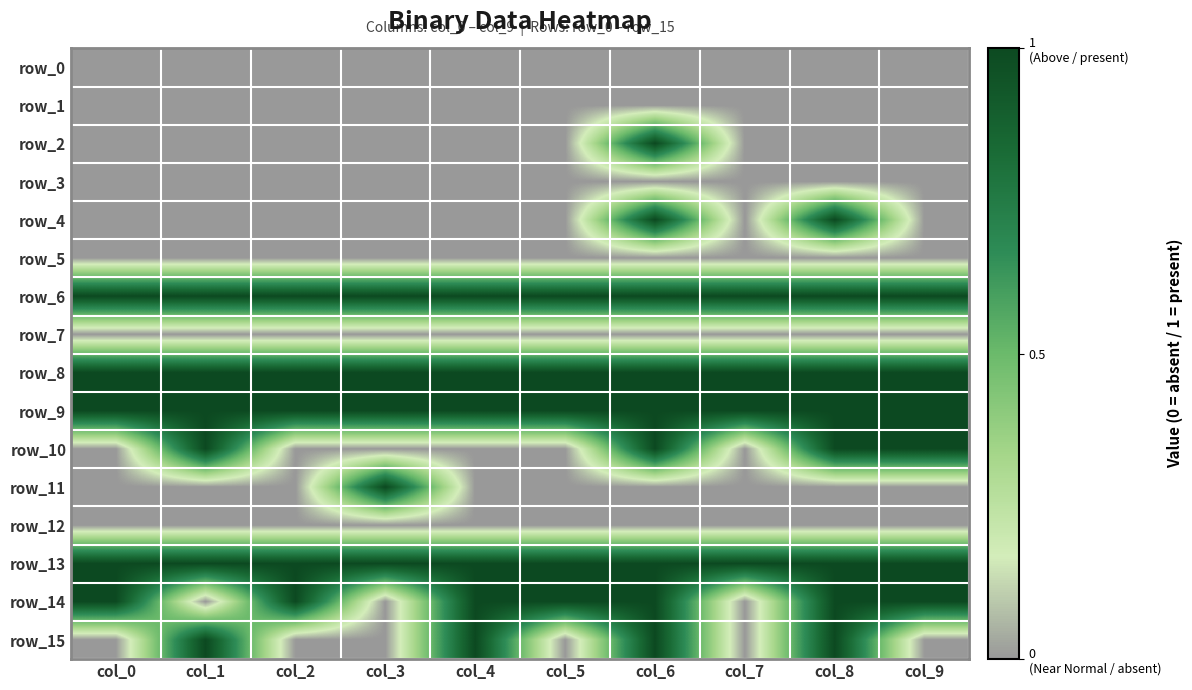

Which label corresponds to the largest value in the chart?

col_6